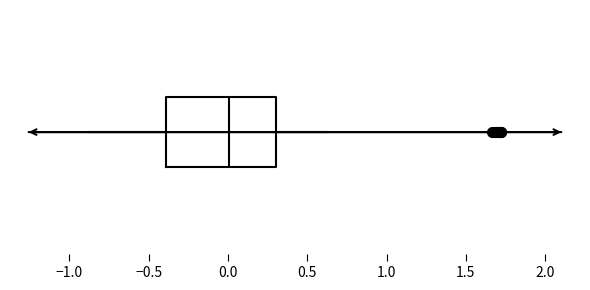

Read this box plot against the x-axis: the position of the median line, the range covered by the box, and the ends of both whiskers. The values are not printed on the chart, so give them approximately, as read against the axis.

median 0.00, box -0.40 to 0.30, whiskers -0.85 to 0.65